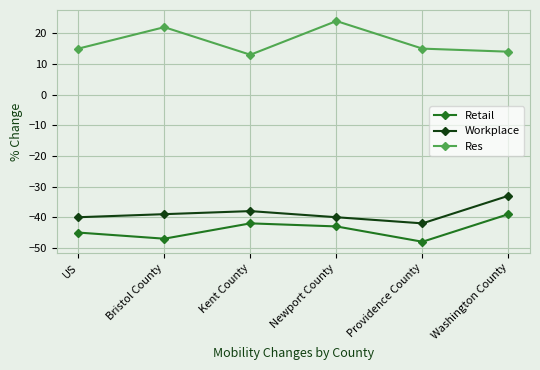

How many lines are shown in the chart?

3